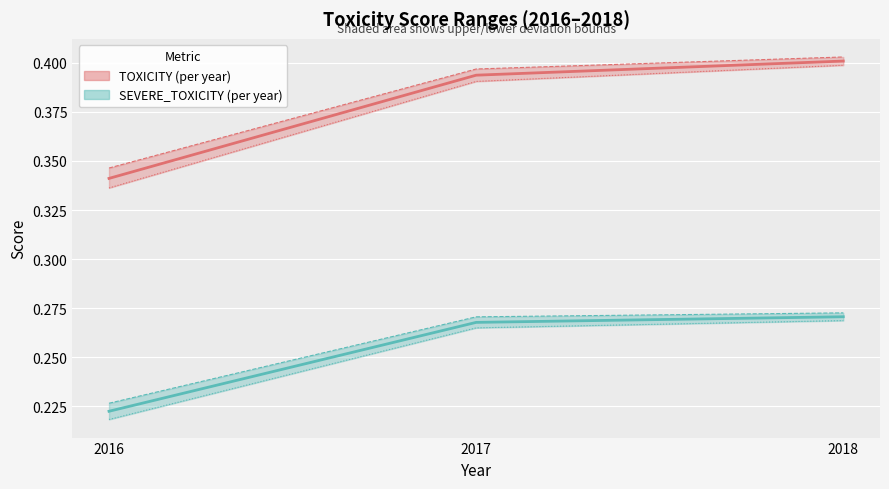

What is the average value of the SEVERE_TOXICITY series?

0.3